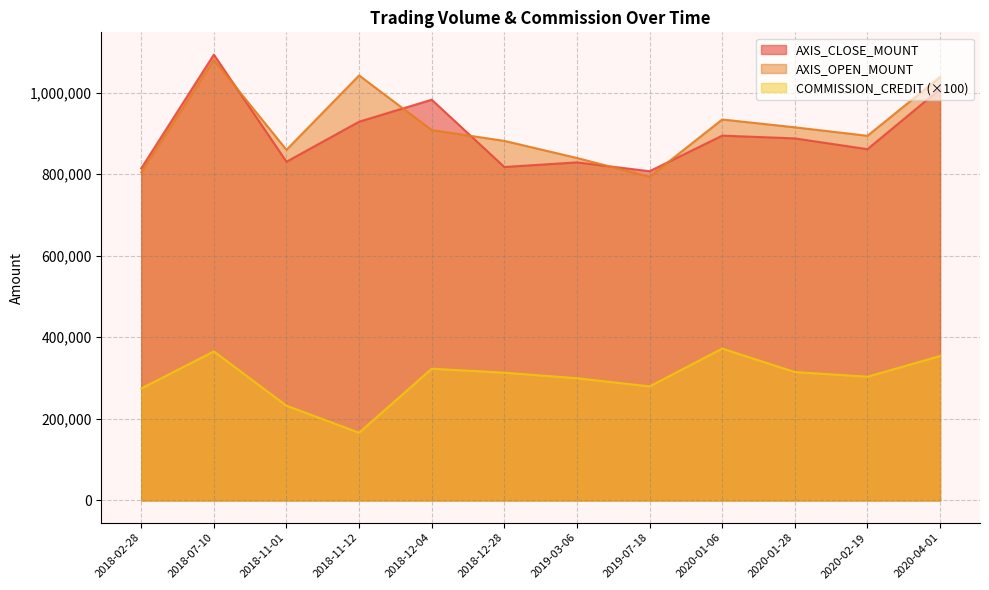

Reading left to right, transcribe all the data shown in this chart.

AXIS_CLOSE_MOUNT: 814200	1093000	830400	928500	982500	817500	828800	807200	894400	887600	861200	1008600
AXIS_OPEN_MOUNT: 804000	1080000	859600	1042000	908000	881500	839600	793600	934000	914800	894000	1038000
COMMISSION_CREDIT: 274500	365400	232300	166000	323000	313200	299600	279600	372300	314800	303400	354000